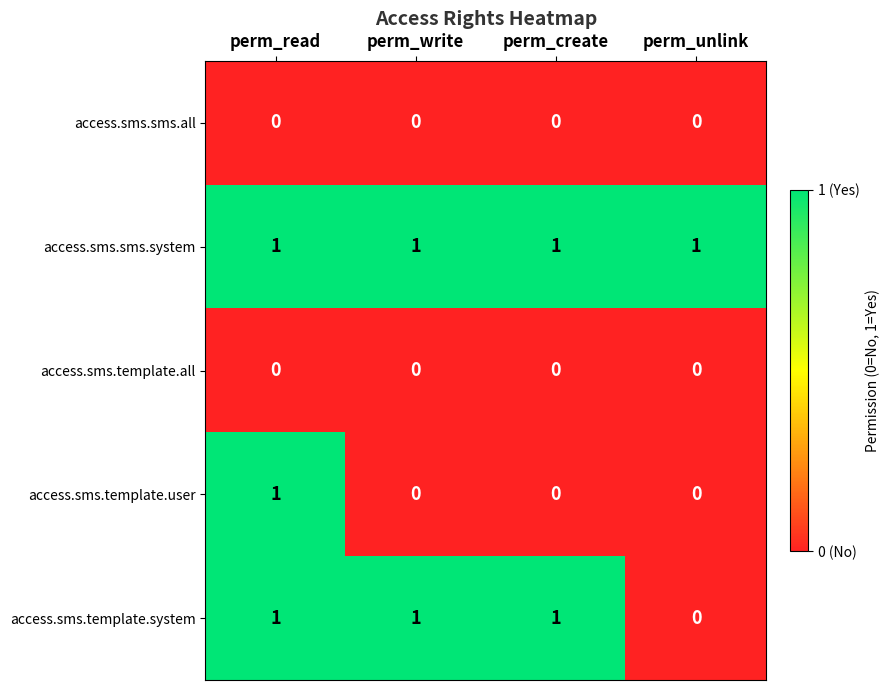

What is the difference between the highest and lowest values at perm_write?

1